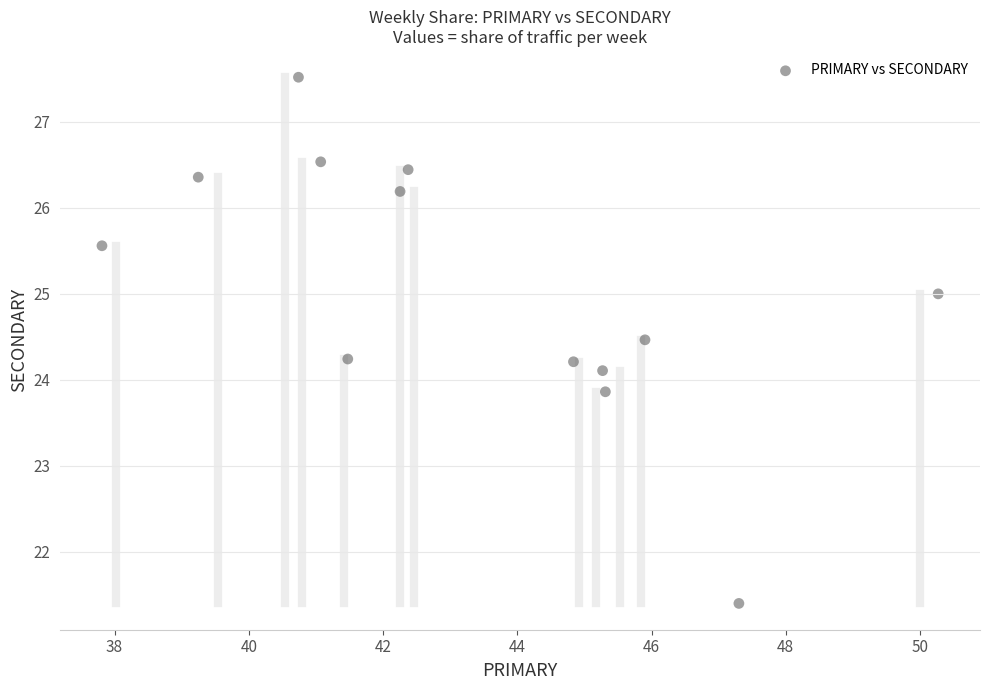

What is the range of X values (max minus min)?

12.5